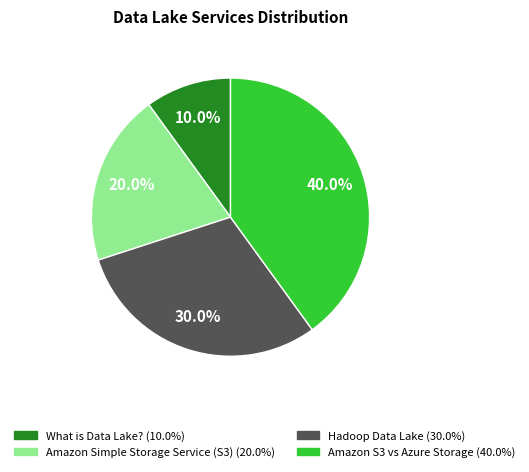

Is there a majority slice in this chart?

No